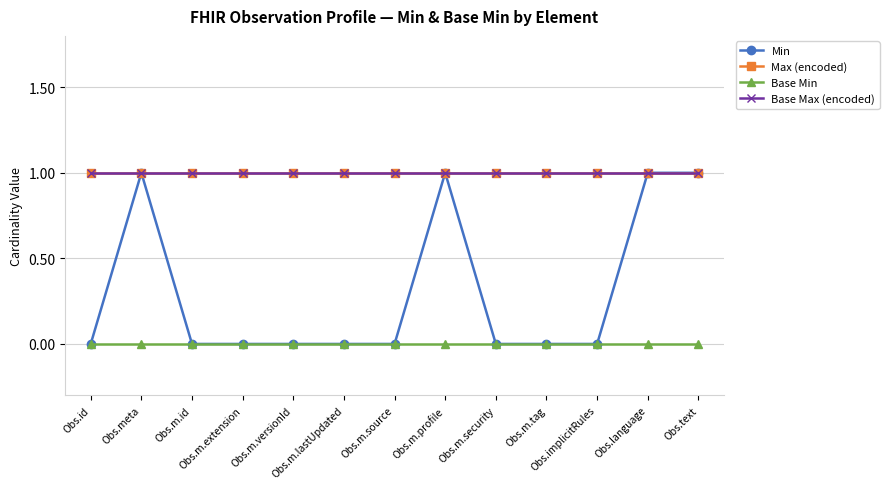

Between Obs.m.tag and Obs.implicitRules, which is larger?

Obs.m.tag